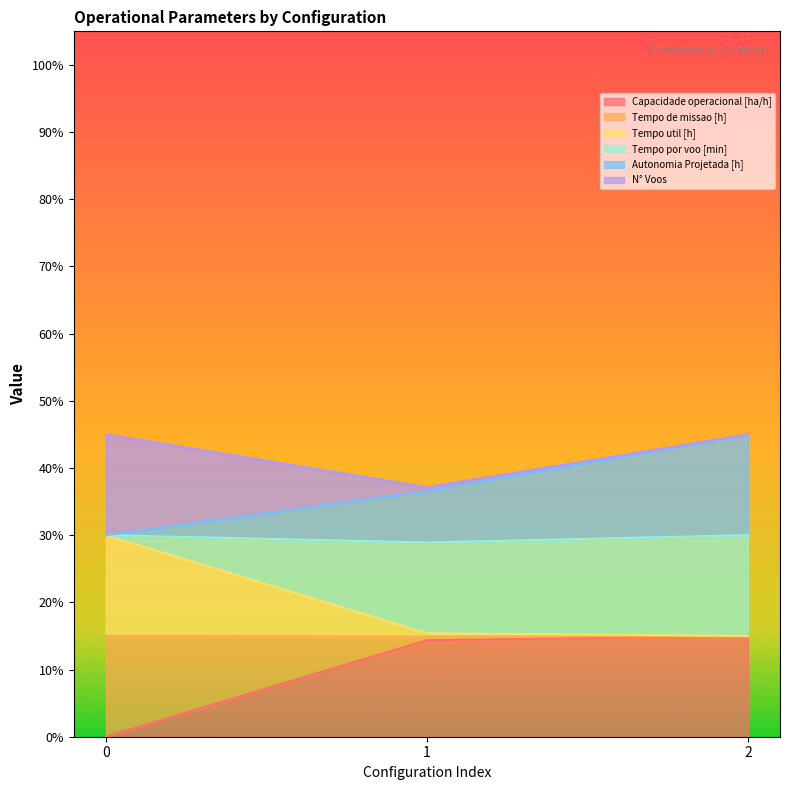

Is the value of Autonomia Projetada [h] at 2 greater than the value of Tempo de missao [h] at 1?

Yes